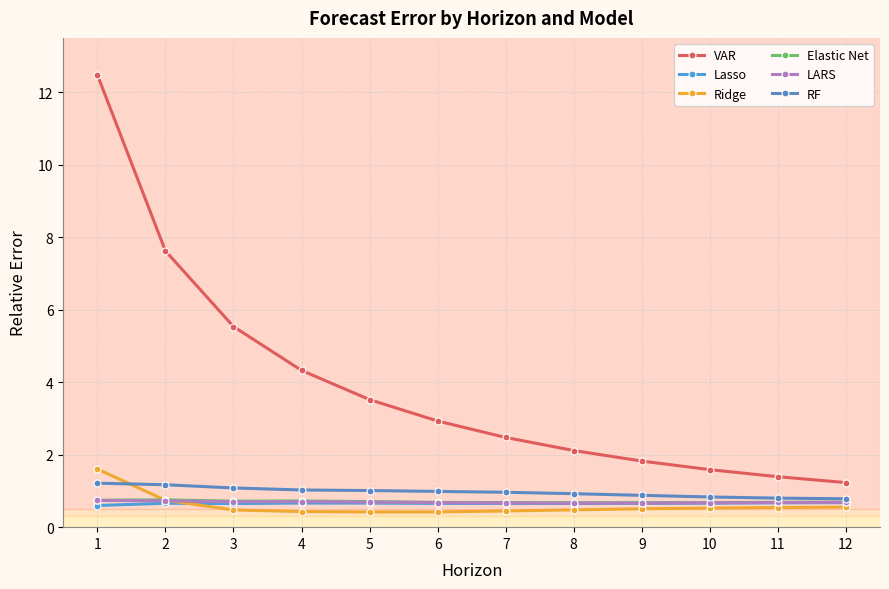

True or false: Elastic Net has more than 2 points higher than both neighbors.

False